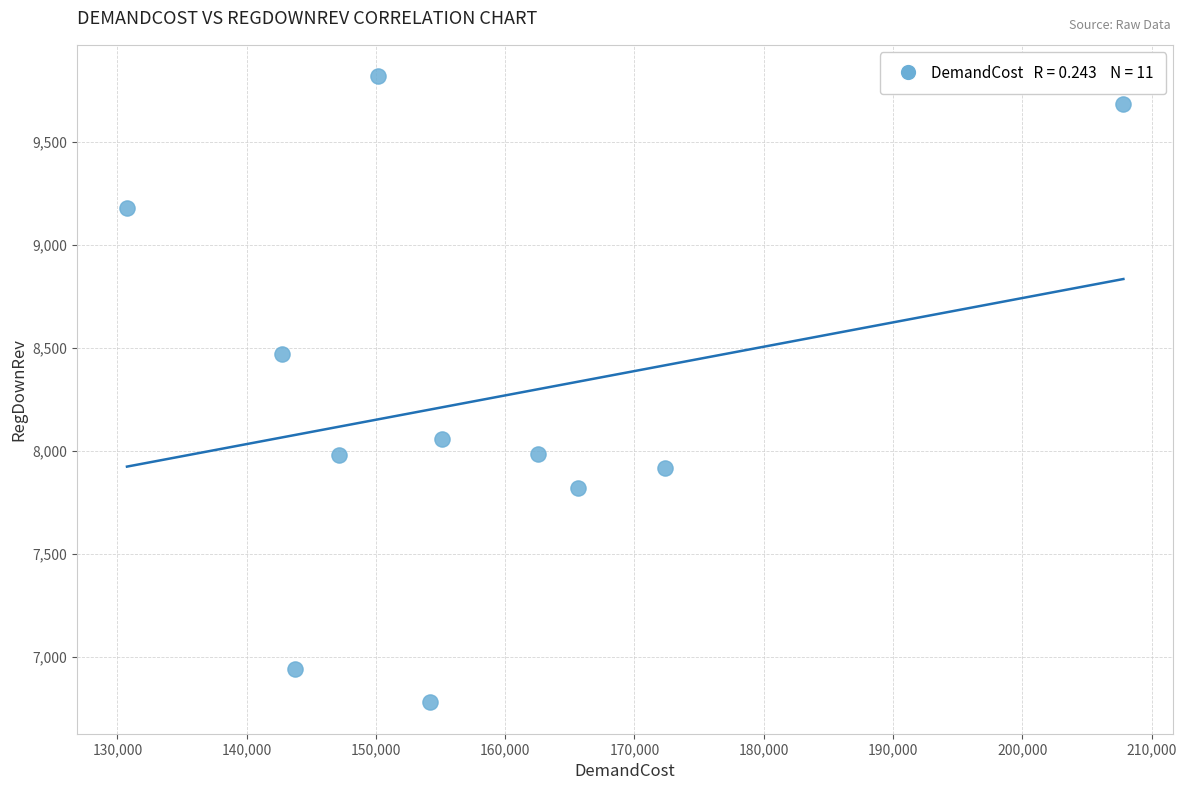

What Y value in the scatter plot is closest to 8299?

8471.1